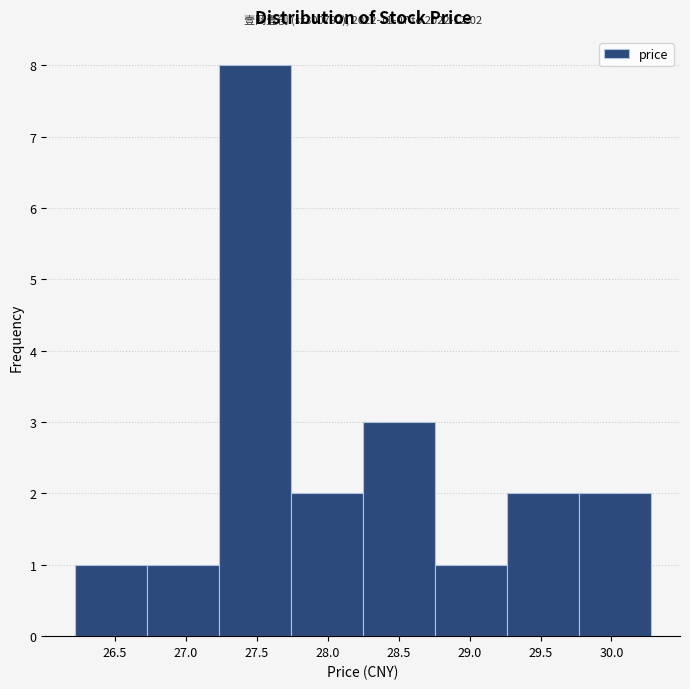

Which range on the x-axis has the tallest bar?

27.25 to 27.75